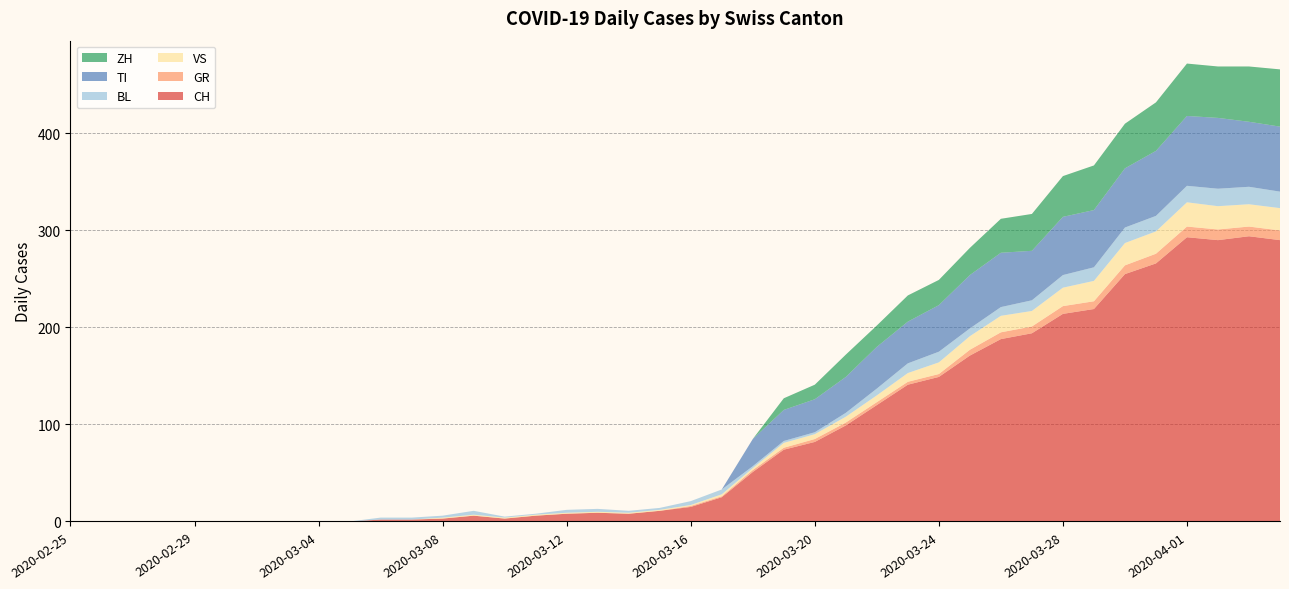

Reading right to left, extract all data points from this chart.

CH: 290	294	290	293	266	255	219	214	194	188	171	149	141	120	99	82	74	51	25	15	11	8	9	8	6	3	6	3	2	2	0	0	0	0	0	0	0	0	0	0
GR: 10	10	11	11	10	9	8	8	7	7	6	3	3	3	3	3	2	2	1	1	0	0	0	0	0	0	0	0	0	0	0	0	0	0	0	0	0	0	0	0
VS: 23	23	24	25	23	23	21	19	16	17	14	12	9	7	6	5	5	2	2	1	1	1	1	1	1	1	1	1	0	0	0	0	0	0	0	0	0	0	0	0
BL: 17	18	18	17	16	16	14	13	11	9	8	11	10	7	4	2	2	2	5	4	2	2	3	3	1	1	4	2	2	2	0	0	0	0	0	0	0	0	0	0
TI: 67	67	73	72	67	61	59	60	51	56	55	48	43	43	37	34	32	28	0	0	0	0	0	0	0	0	0	0	0	0	0	0	0	0	0	0	0	0	0	0
ZH: 59	57	53	54	50	46	46	42	38	35	28	26	27	22	23	15	12	0	0	0	0	0	0	0	0	0	0	0	0	0	0	0	0	0	0	0	0	0	0	0